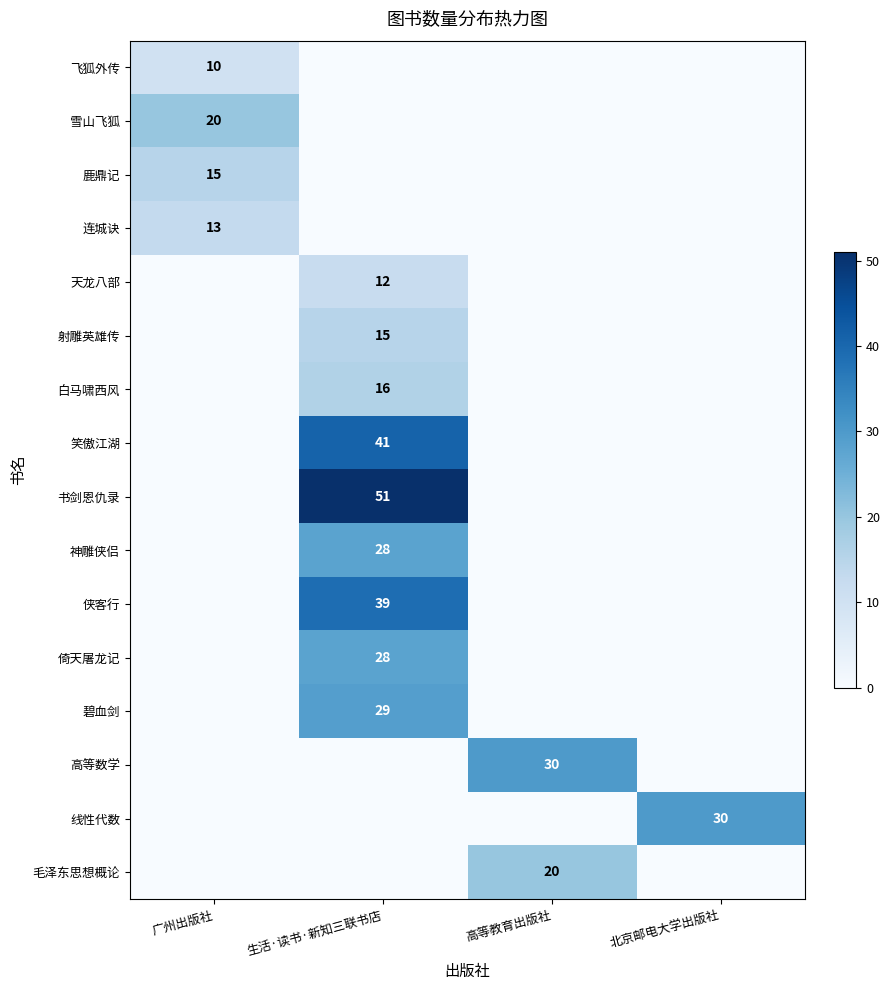

Is it true that 连城诀 equals 8 at 广州出版社?

False